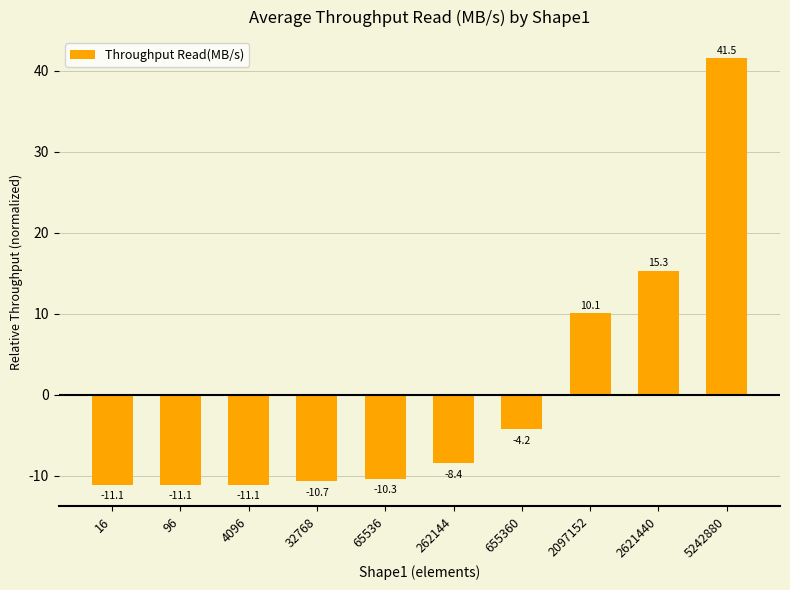

Reading left to right, transcribe all the data shown in this chart.

16=-11.1	96=-11.1	4096=-11.1	32768=-10.7	65536=-10.3	262144=-8.4	655360=-4.2	2097152=10.1	2621440=15.3	5242880=41.5